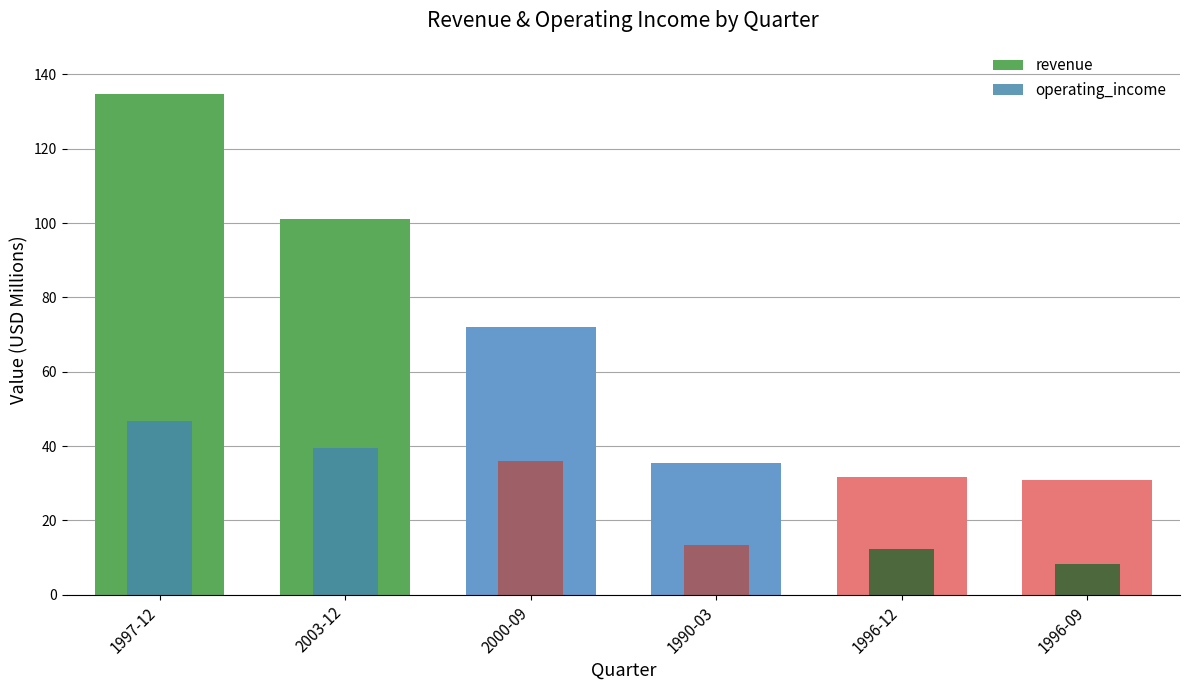

At how many categories does at least one series exceed 35?

4